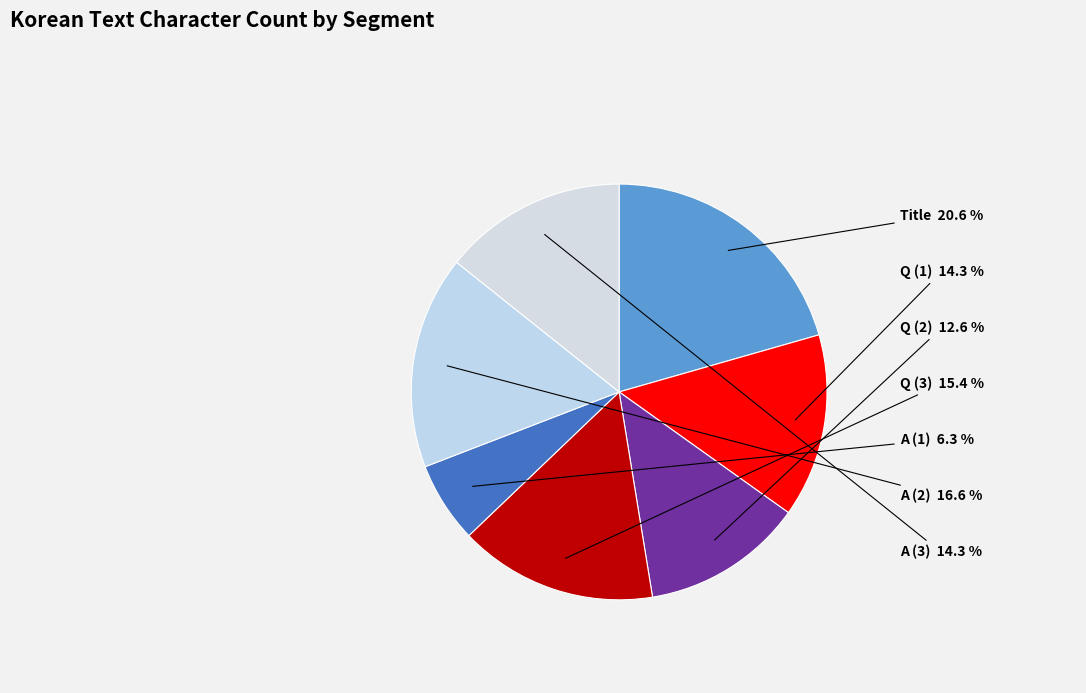

Count the number of slices in the pie.

7